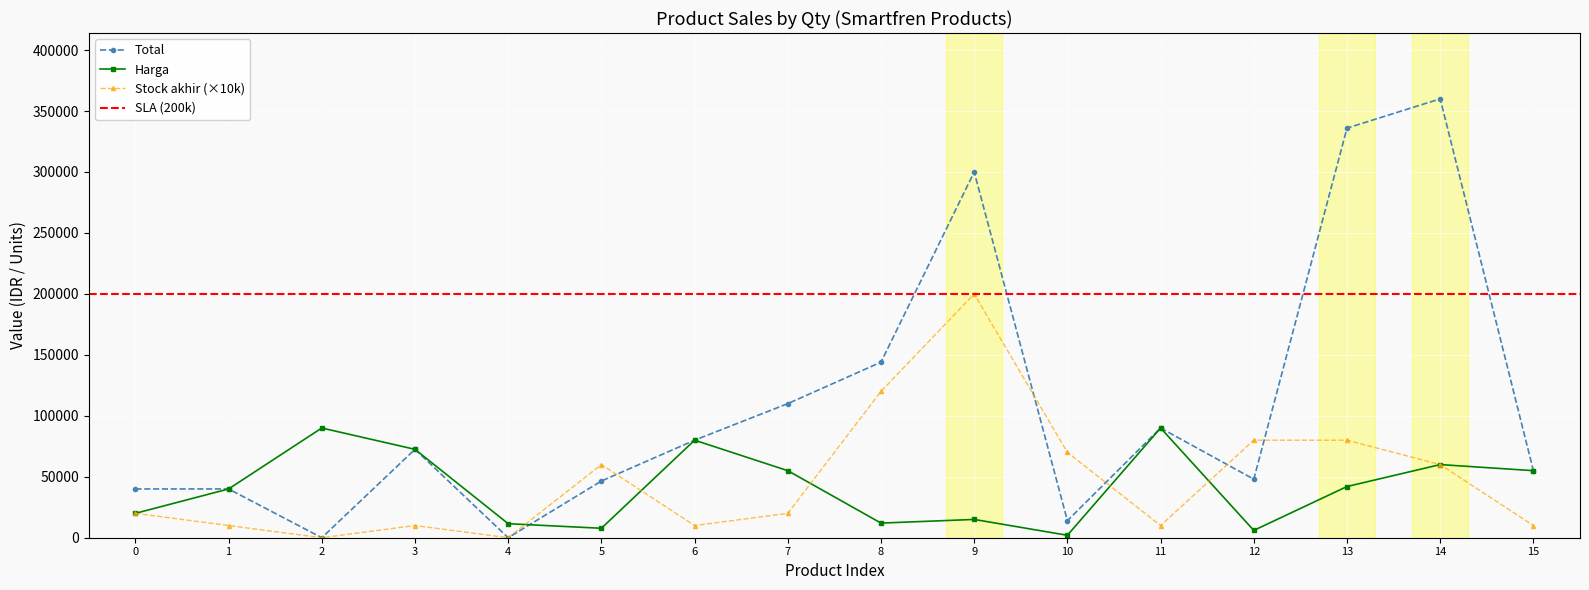

Which series ends up on top after the final intersection of Total and Harga?

Total